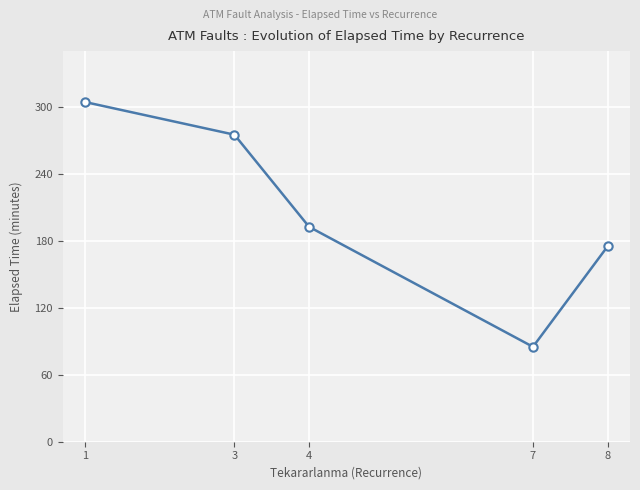

What is the value of the 5th point from the left?

175.0